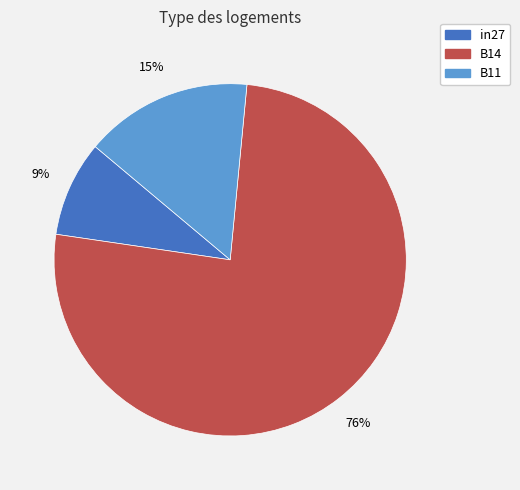

The B14 slice represents 76% of the pie. True or false?

True